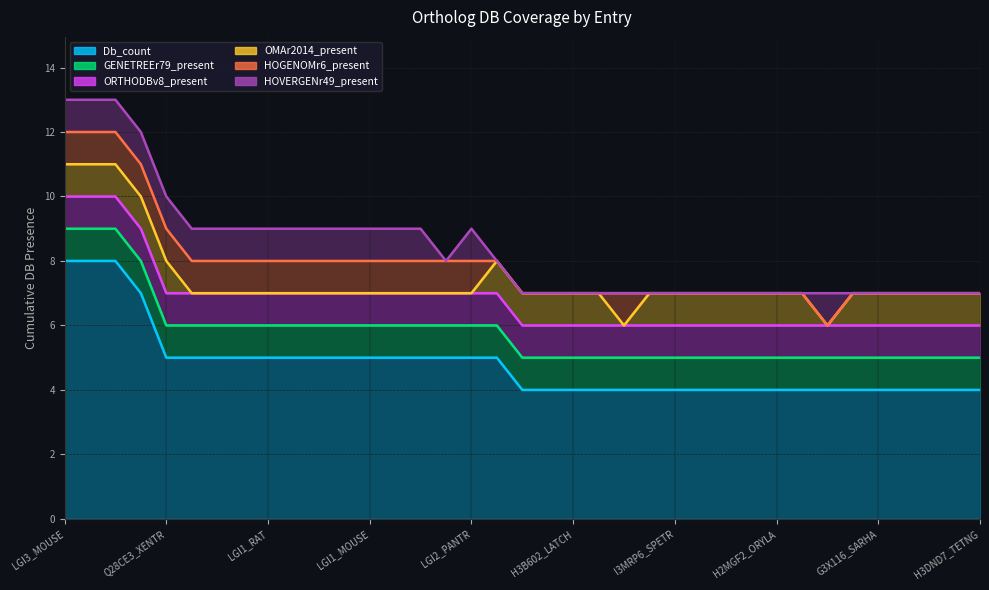

True or false: ORTHODBv8_present has more than 0 interior local peaks.

False